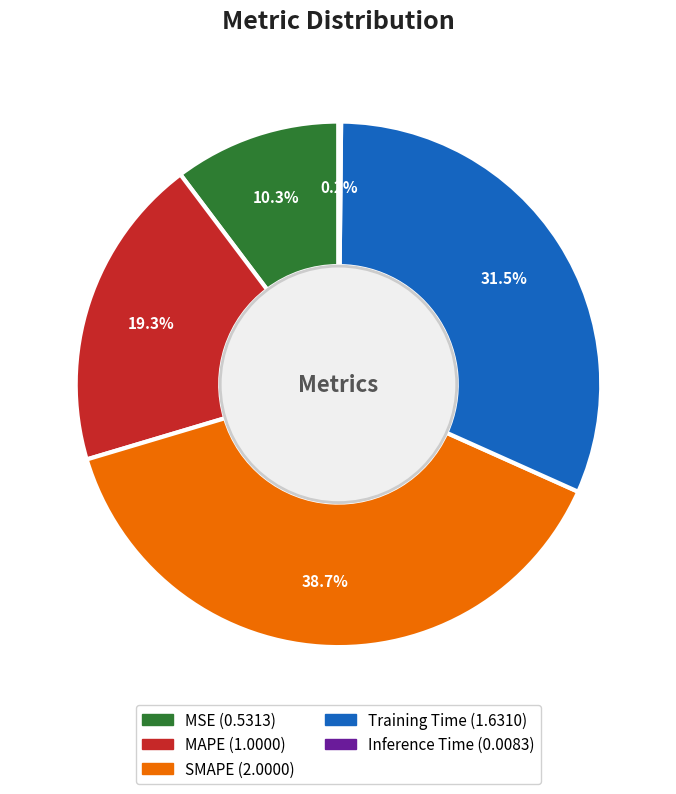

To the nearest percent, what percentage of the pie is MSE?

10%